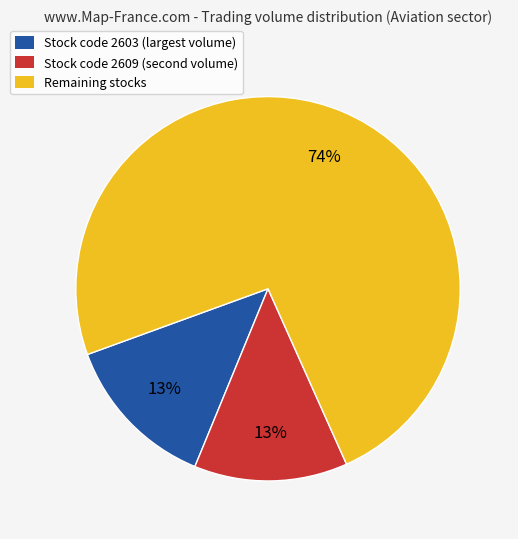

True or false: Remaining stocks accounts for 80% of the total.

False